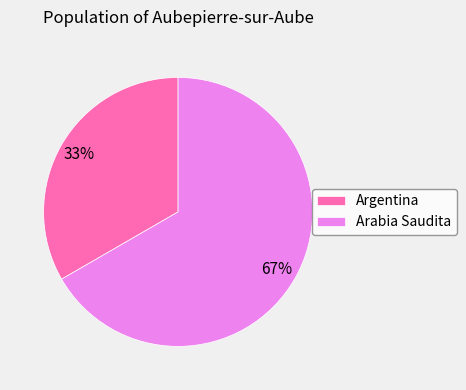

What is the largest slice in the pie chart?

Arabia Saudita